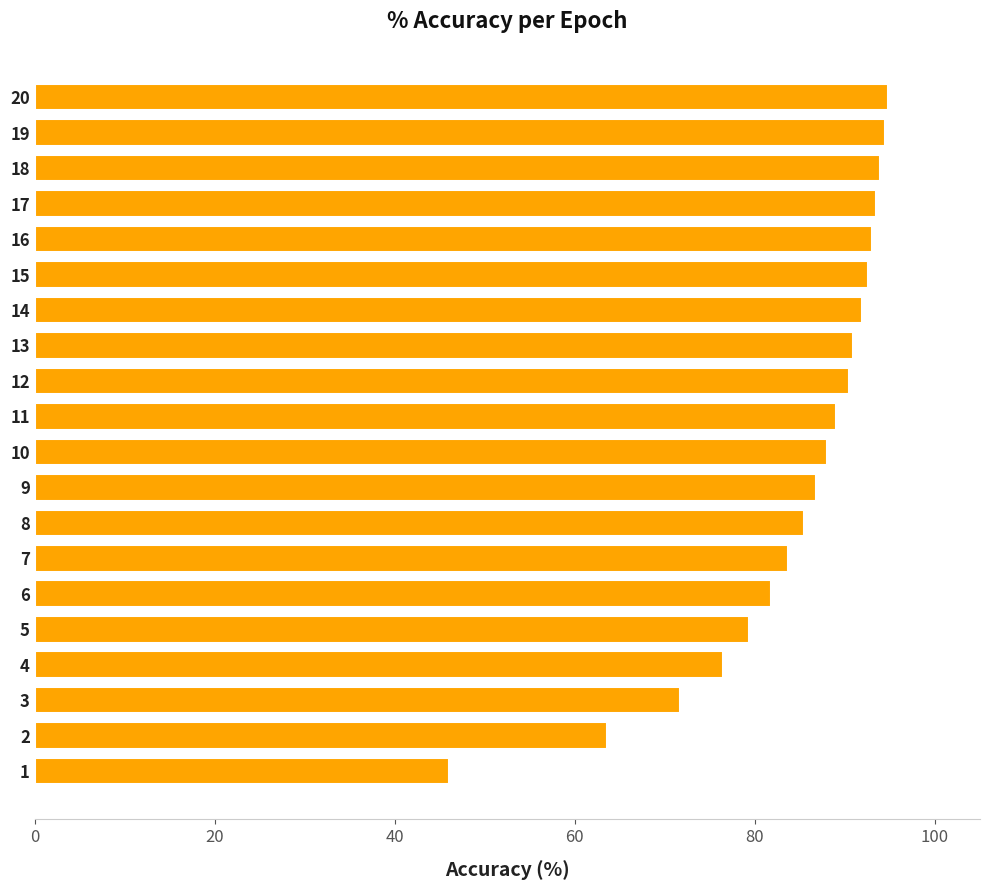

The chart shows a value of 159.3 at 13. True or false?

False